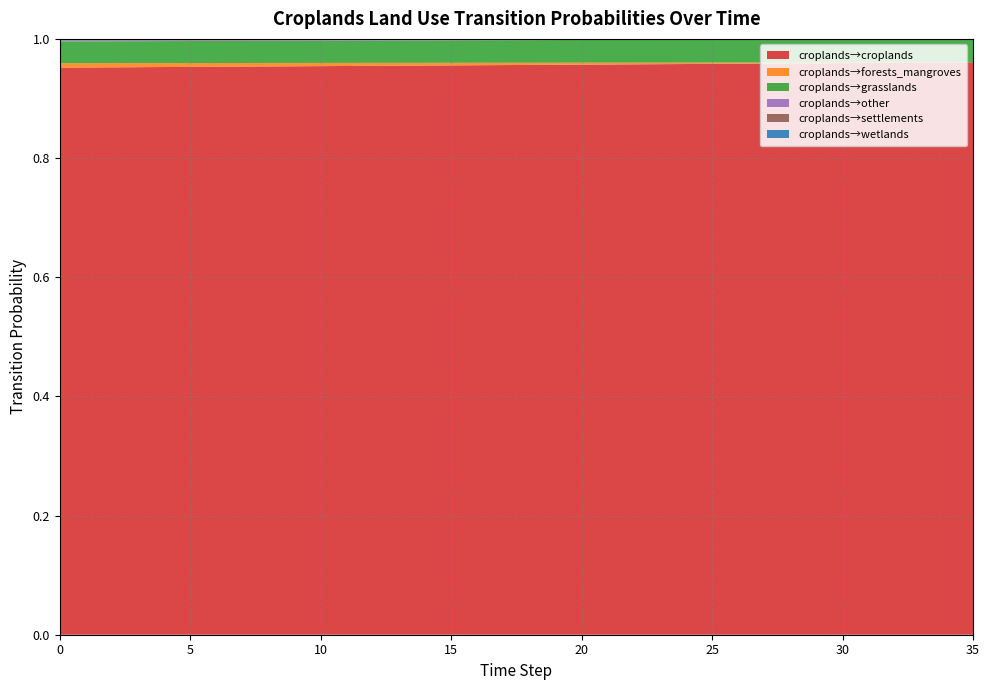

Reading right to left, list all the values displayed in this chart.

pij_lndu_croplands_to_croplands: 1.0	1.0	1.0	1.0	1.0	1.0	1.0	1.0	1.0	1.0	1.0	1.0	1.0	1.0	1.0	1.0	1.0	1.0	1.0	1.0	1.0	1.0	1.0	1.0	1.0	1.0	1.0	1.0	1.0	1.0	1.0	1.0	1.0	1.0	1.0	1.0
pij_lndu_croplands_to_forests_mangroves: 0.0	0.0	0.0	0.0	0.0	0.0	0.0	0.0	0.0	0.0	0.0	0.0	0.0	0.0	0.0	0.0	0.0	0.0	0.0	0.0	0.0	0.0	0.0	0.0	0.0	0.0	0.0	0.0	0.0	0.0	0.0	0.0	0.0	0.0	0.0	0.0
pij_lndu_croplands_to_grasslands: 0.0	0.0	0.0	0.0	0.0	0.0	0.0	0.0	0.0	0.0	0.0	0.0	0.0	0.0	0.0	0.0	0.0	0.0	0.0	0.0	0.0	0.0	0.0	0.0	0.0	0.0	0.0	0.0	0.0	0.0	0.0	0.0	0.0	0.0	0.0	0.0
pij_lndu_croplands_to_other: 0.0	0.0	0.0	0.0	0.0	0.0	0.0	0.0	0.0	0.0	0.0	0.0	0.0	0.0	0.0	0.0	0.0	0.0	0.0	0.0	0.0	0.0	0.0	0.0	0.0	0.0	0.0	0.0	0.0	0.0	0.0	0.0	0.0	0.0	0.0	0.0
pij_lndu_croplands_to_settlements: 0.0	0.0	0.0	0.0	0.0	0.0	0.0	0.0	0.0	0.0	0.0	0.0	0.0	0.0	0.0	0.0	0.0	0.0	0.0	0.0	0.0	0.0	0.0	0.0	0.0	0.0	0.0	0.0	0.0	0.0	0.0	0.0	0.0	0.0	0.0	0.0
pij_lndu_croplands_to_wetlands: 0.0	0.0	0.0	0.0	0.0	0.0	0.0	0.0	0.0	0.0	0.0	0.0	0.0	0.0	0.0	0.0	0.0	0.0	0.0	0.0	0.0	0.0	0.0	0.0	0.0	0.0	0.0	0.0	0.0	0.0	0.0	0.0	0.0	0.0	0.0	0.0